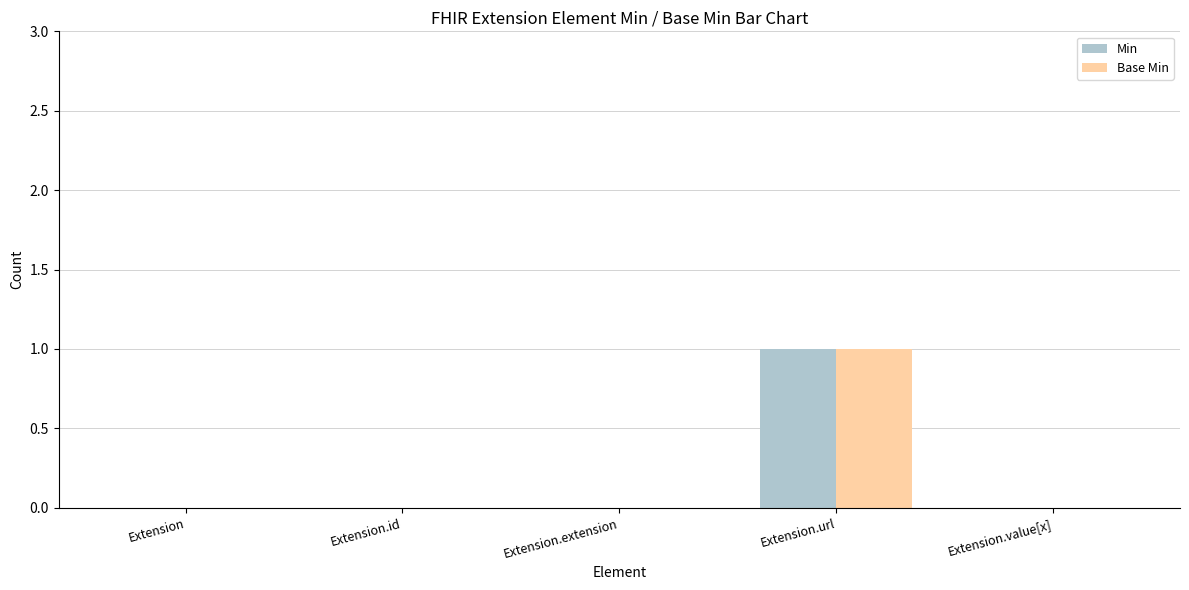

The Base Min series shows 0 at Extension.id. True or false?

True